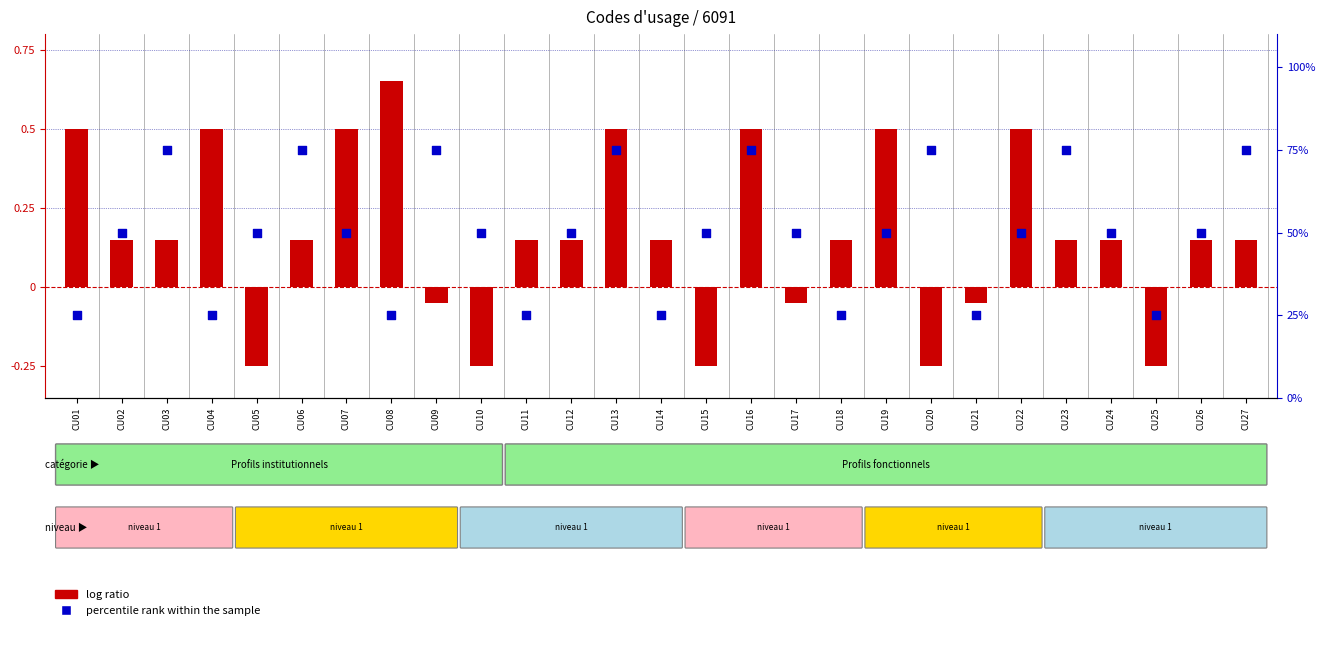

Which series reaches the maximum Y coordinate?

percentile rank within the sample